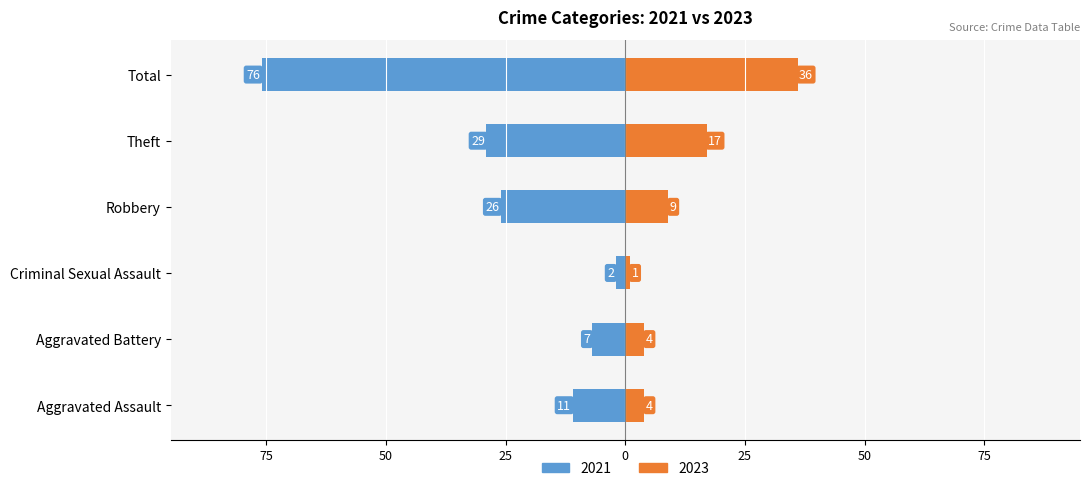

At which category does the chart reach its minimum across all series?

Criminal Sexual Assault